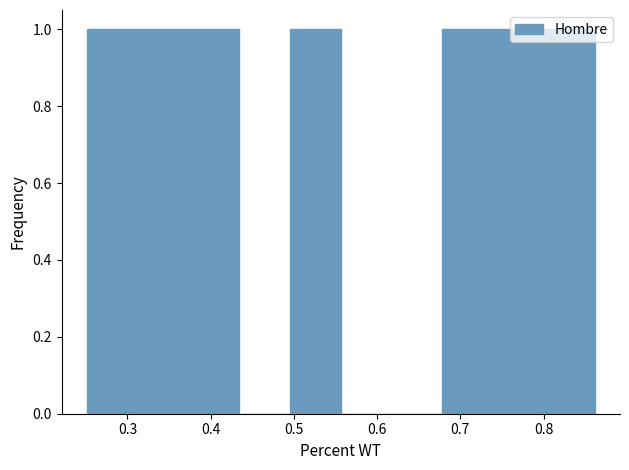

Reading left to right, list every bar in this chart as the range it spans on the x-axis followed by its height. Neither the bar edges nor the heights are printed on the chart, so give them approximately, as read against the axes.

0.25 to 0.31: 1
0.31 to 0.37: 1
0.37 to 0.43: 1
0.43 to 0.50: 0
0.50 to 0.56: 1
0.56 to 0.62: 0
0.62 to 0.68: 0
0.68 to 0.74: 1
0.74 to 0.80: 1
0.80 to 0.86: 1